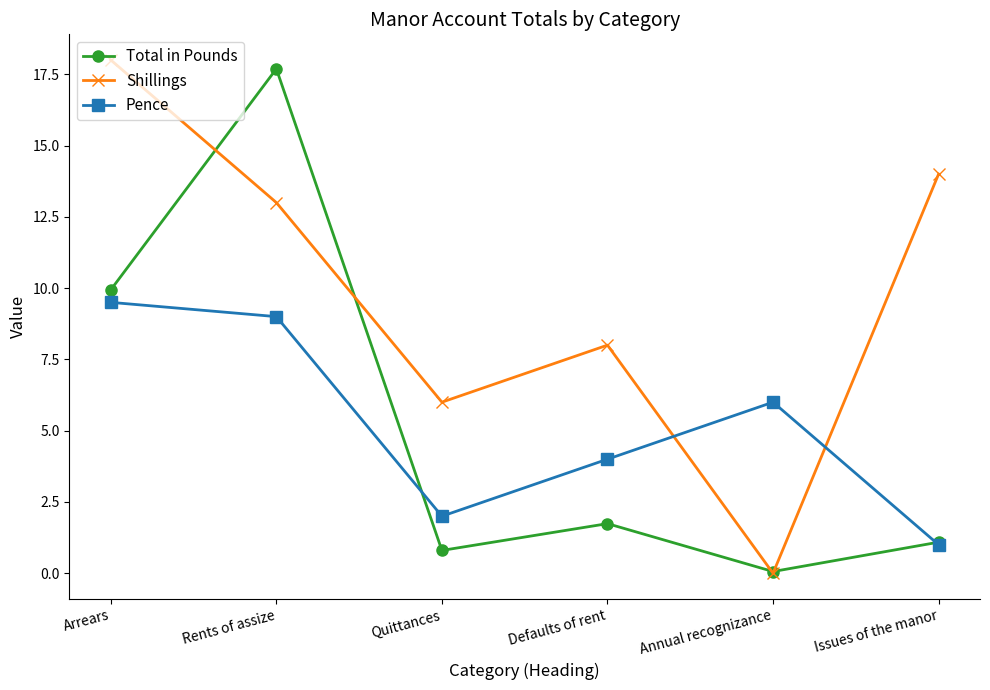

Rank the series at Quittances from highest to lowest value.

Shillings, Pence, Total in Pounds